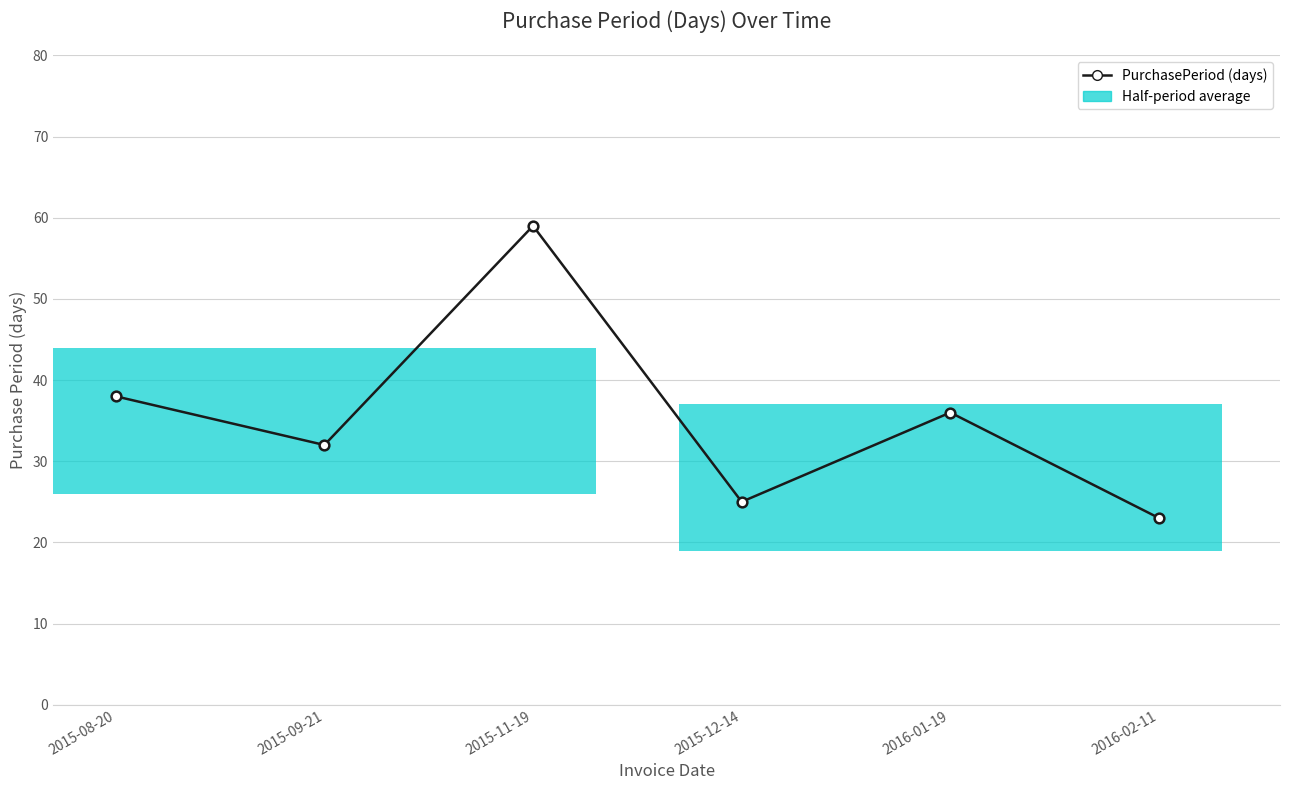

How many data points are above 36?

2